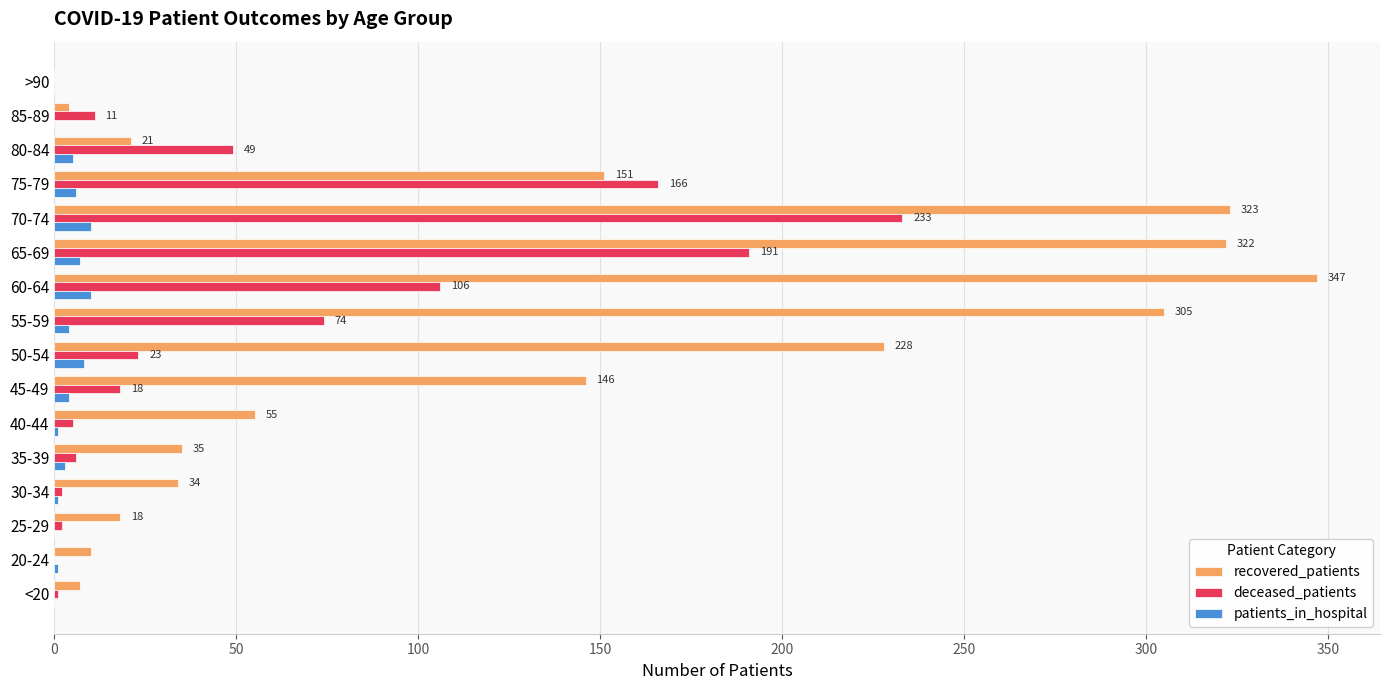

Where is deceased_patients nearest to the value 116?

60-64